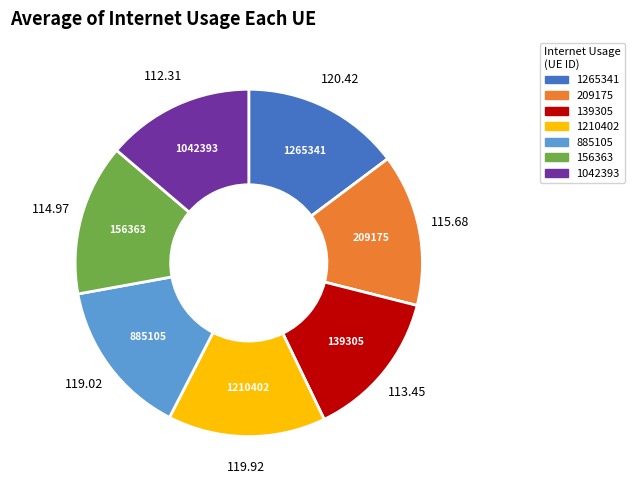

Between 139305 and 1210402, which is larger?

1210402